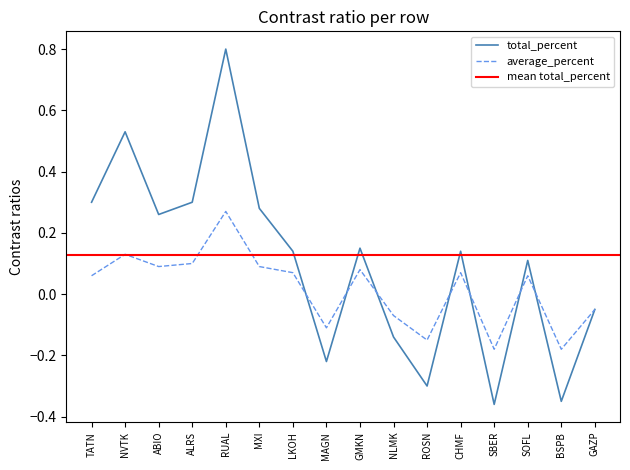

Where does the total_percent series first go above 0?

TATN